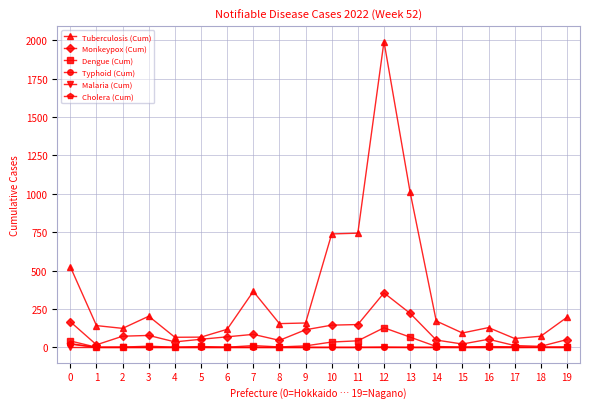

Which series has the largest range (max minus min)?

Tuberculosis (Cum)